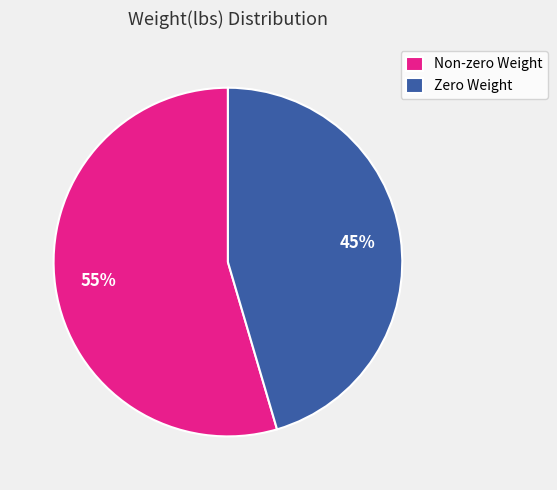

To the nearest percent, what percentage of the pie is Non-zero Weight?

55%